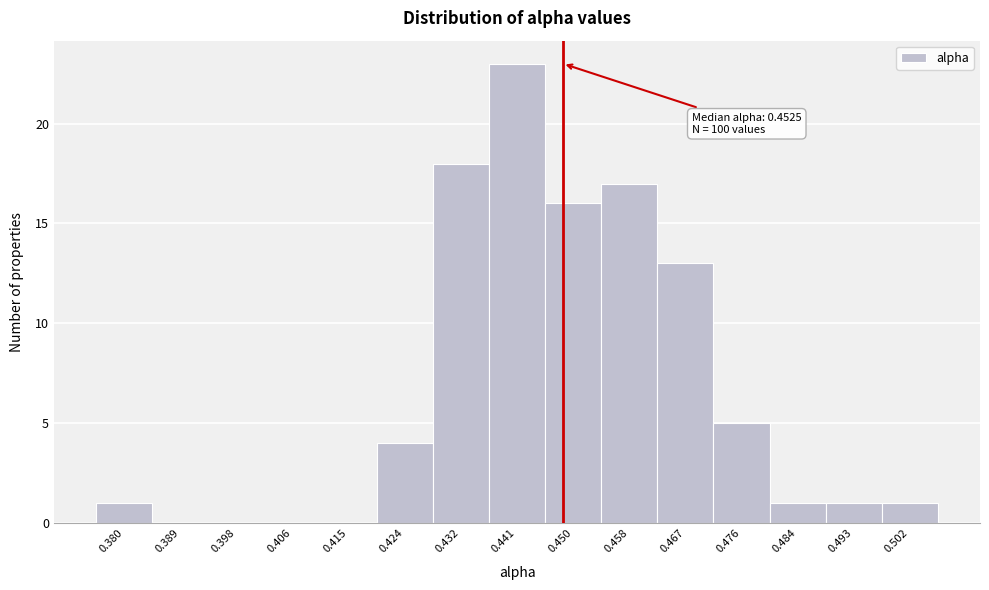

Reading left to right, transcribe all the data shown in this chart.

0.380=1	0.389=0	0.398=0	0.406=0	0.415=0	0.424=4	0.432=18	0.441=23	0.450=16	0.458=17	0.467=13	0.476=5	0.484=1	0.493=1	0.502=1